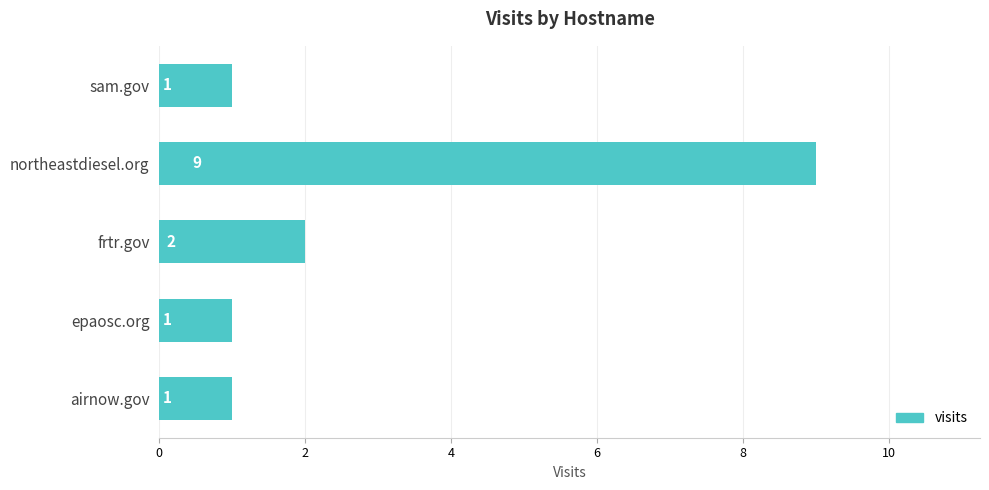

Are the bars horizontal?

Yes